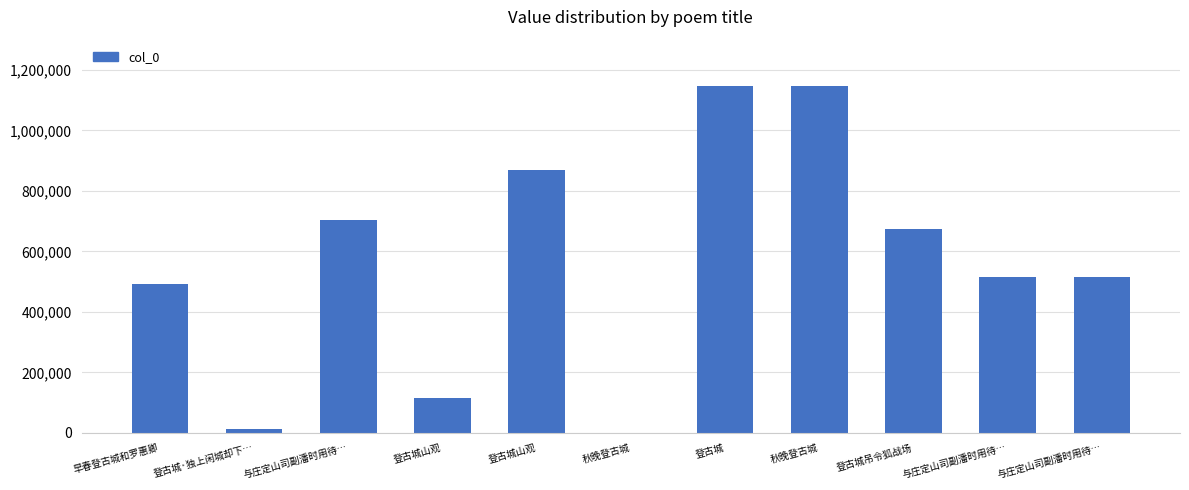

What is the label of the 9th bar from the right?

与庄定山司副潘时用待…